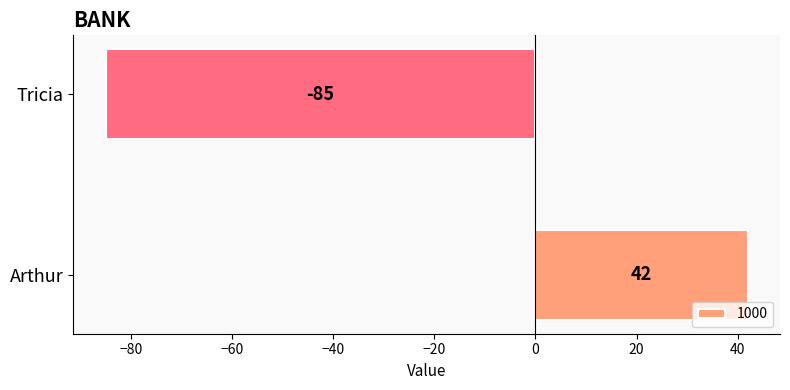

True or false: the data shows -58 at Tricia.

False